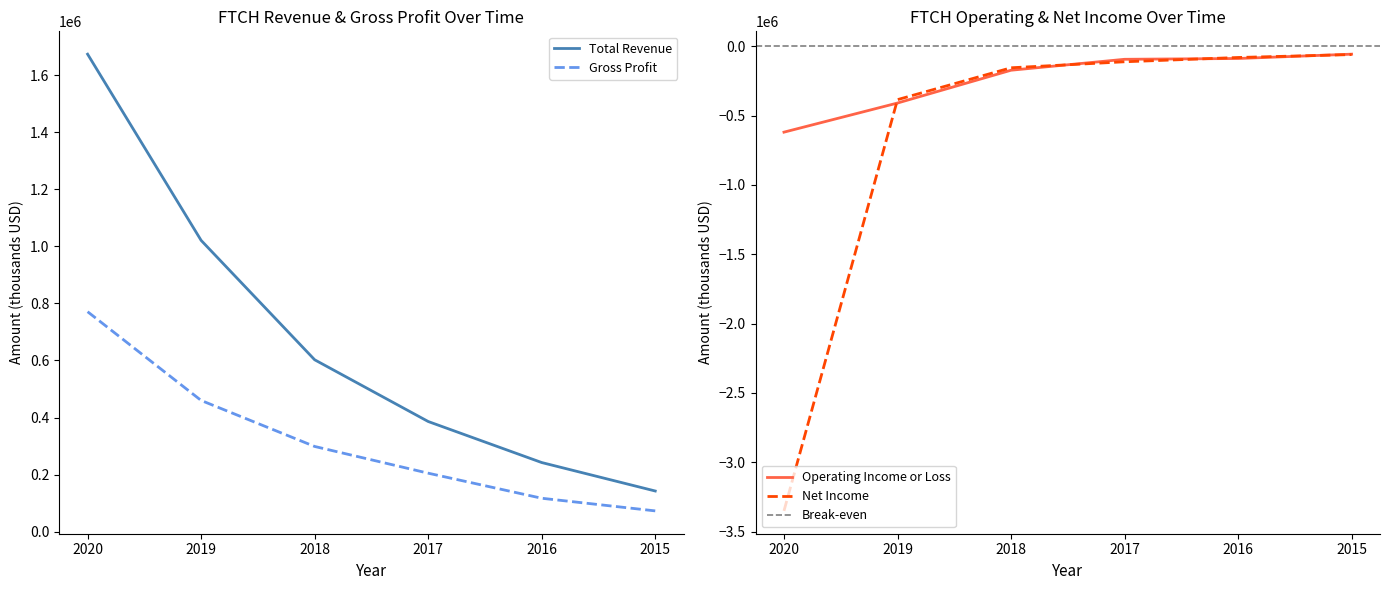

What is the difference between the maximum and minimum values in the Gross Profit series?

698300